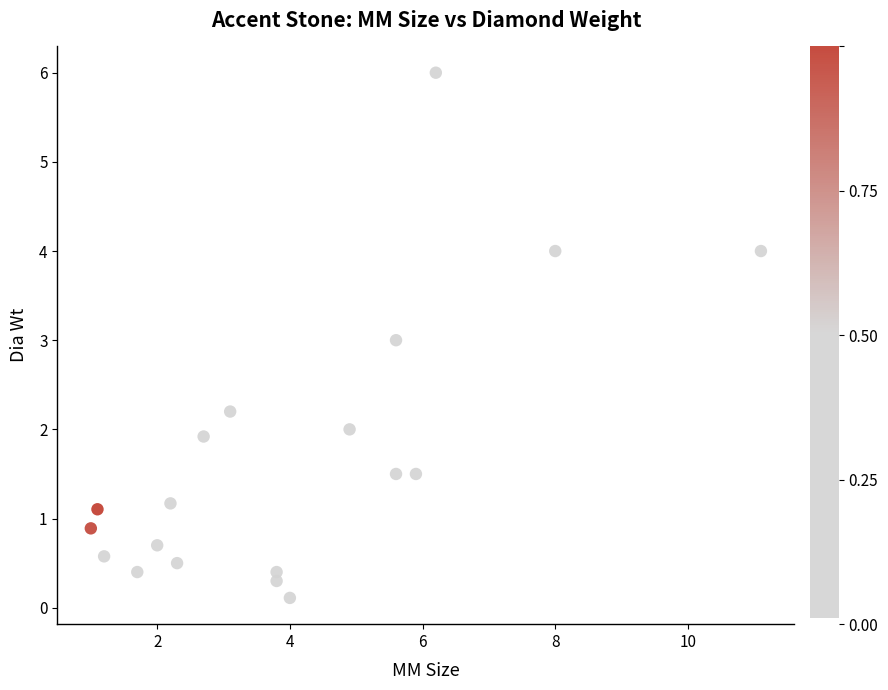

What is the range of Y values (max minus min)?

5.9